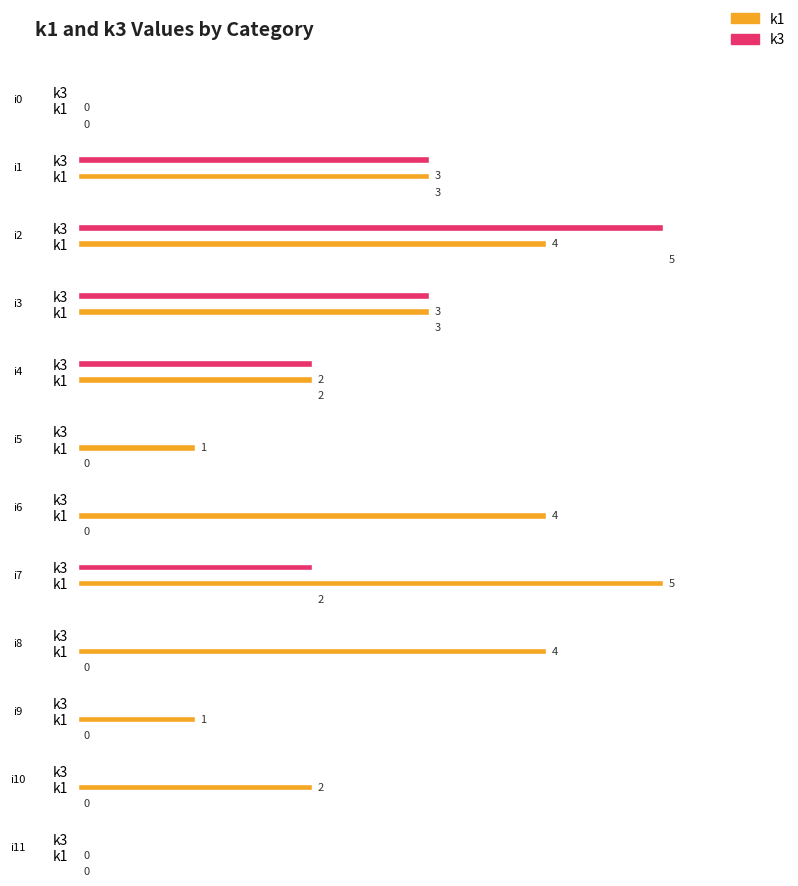

Is the value of k3 at i7 greater than the value of k1 at i8?

No